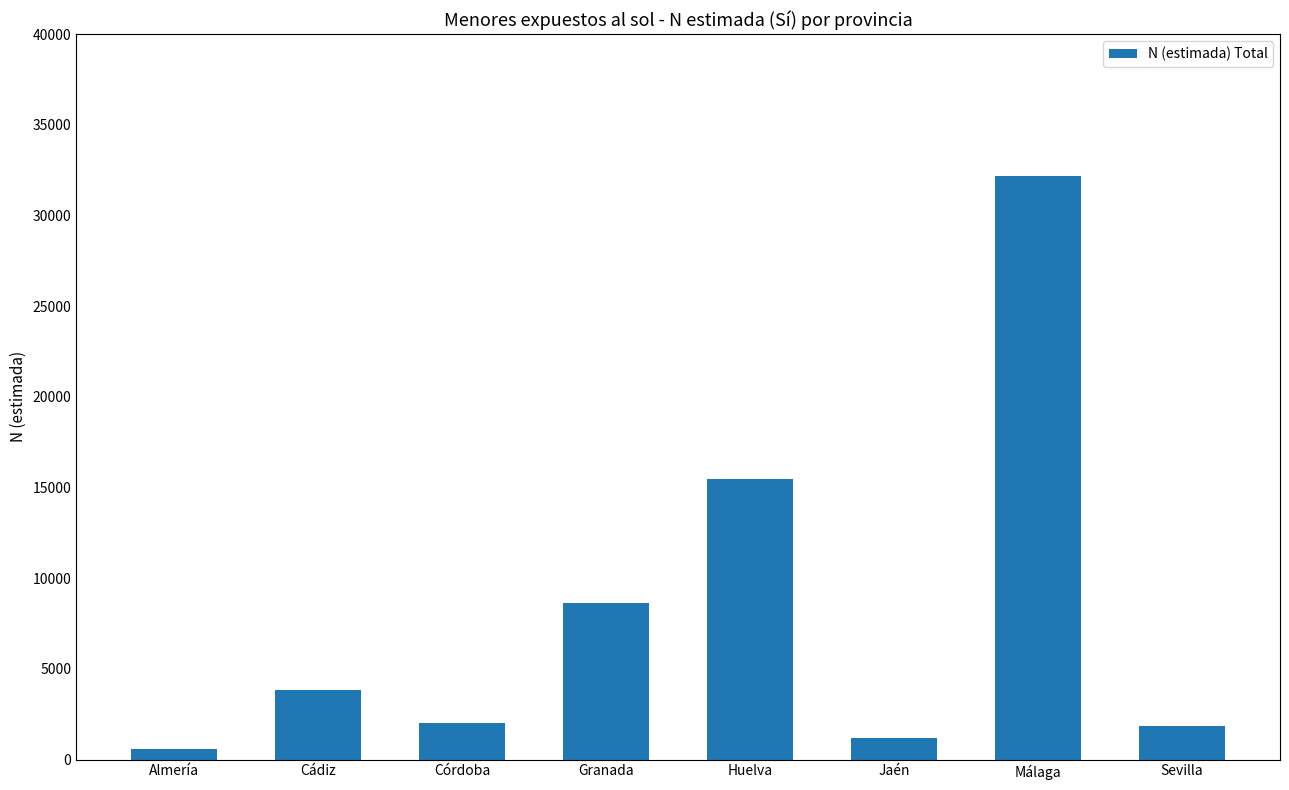

How many categories are shown in the chart?

8